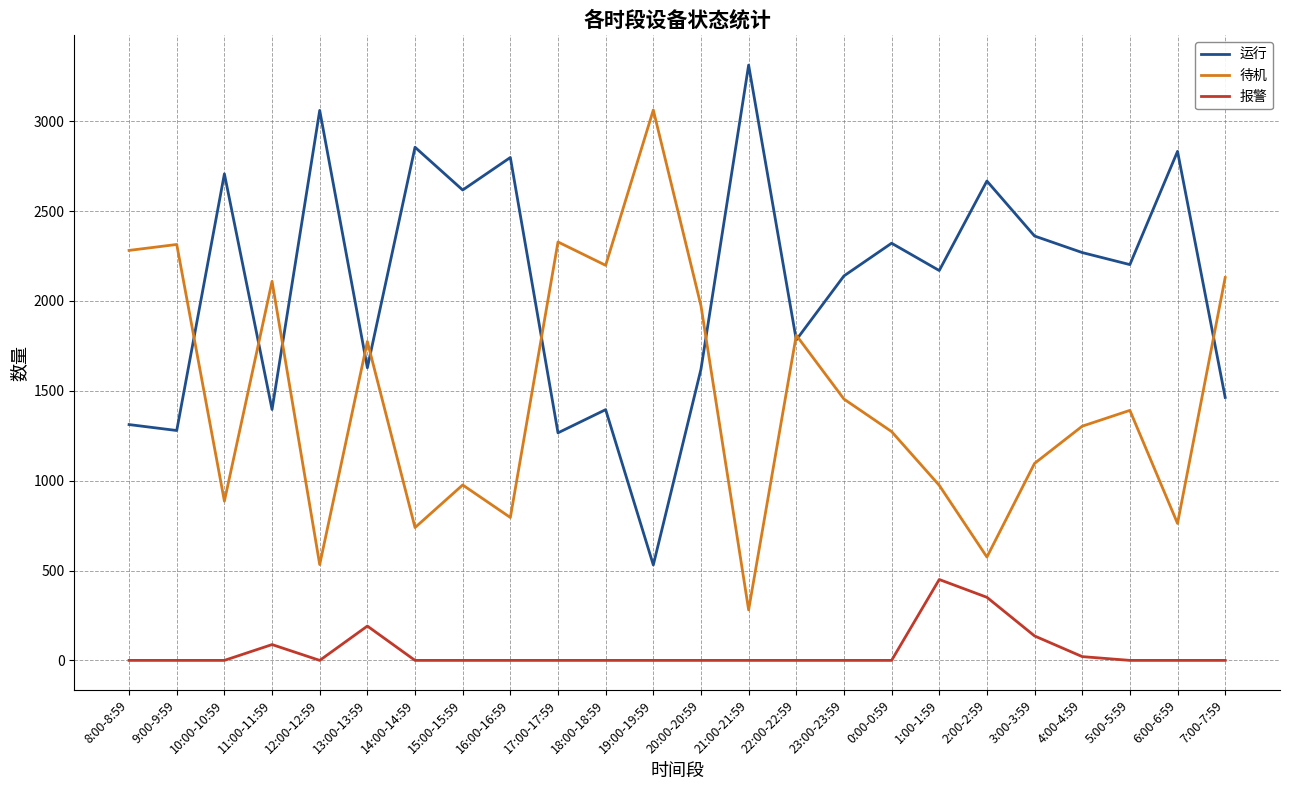

What is the difference between the maximum and minimum values in the 报警 series?

450